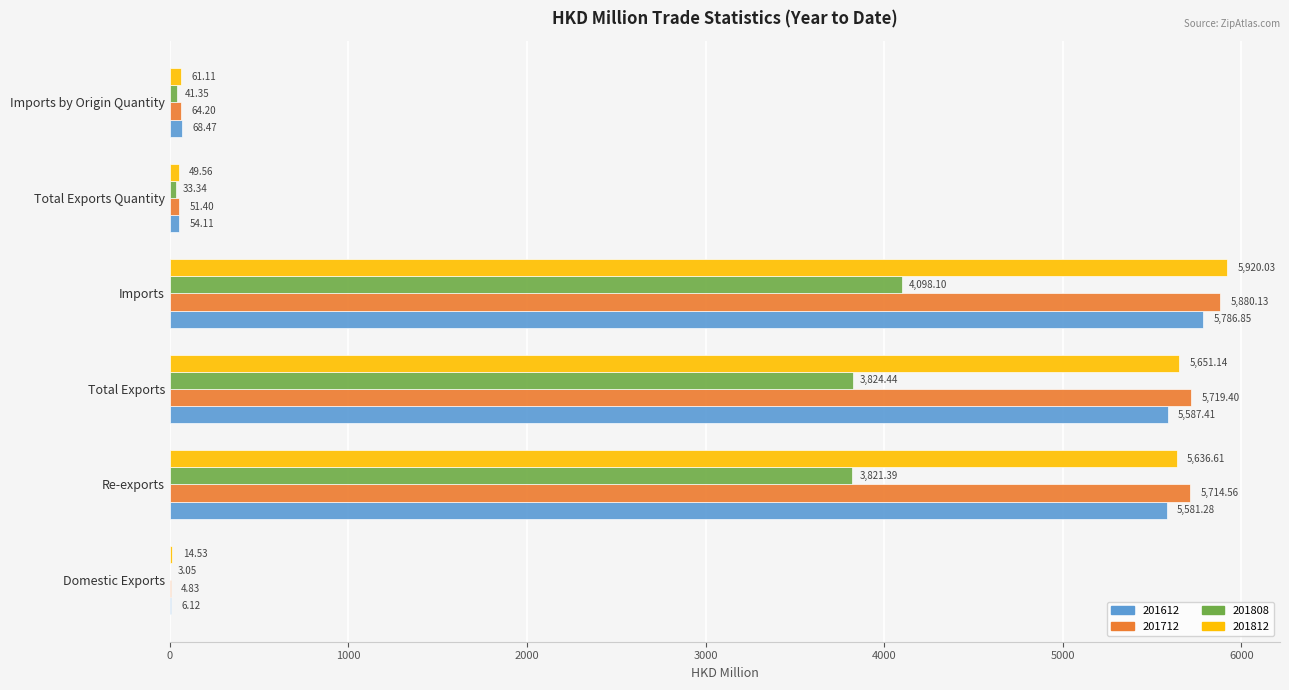

What is the sum of all 201712 values?

17434.5